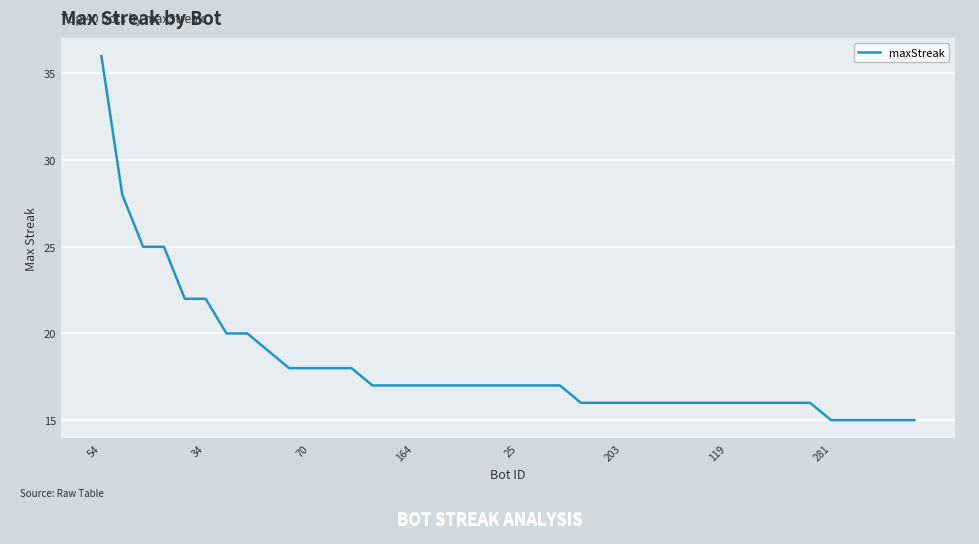

What is the smallest value displayed?

15